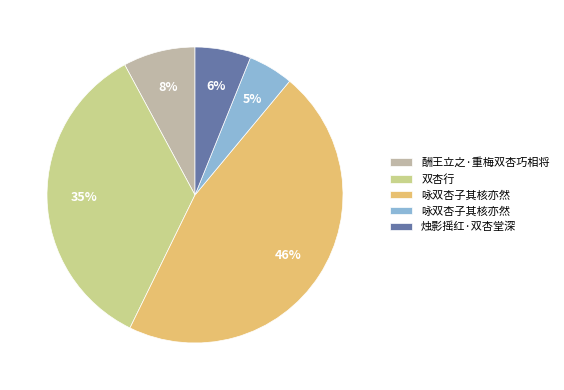

Count the number of slices in the pie.

5